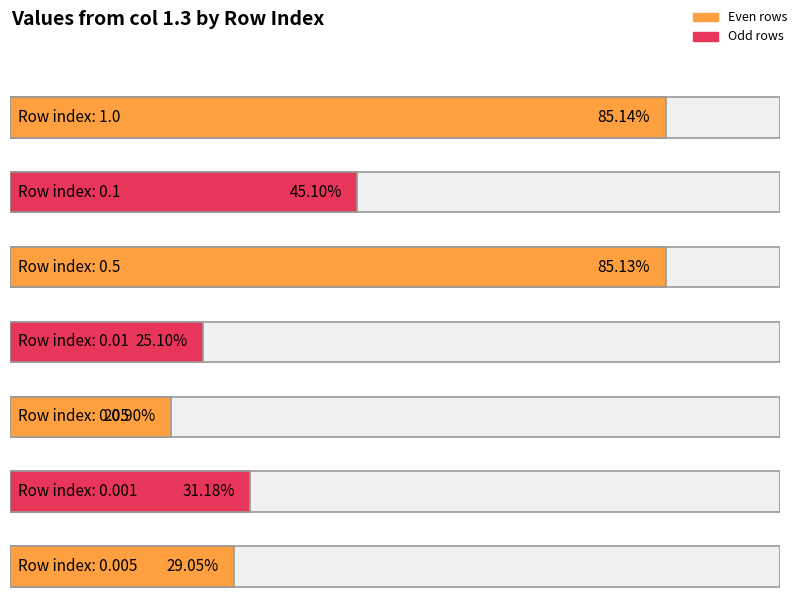

Where is the data nearest to the value 0?

0.05